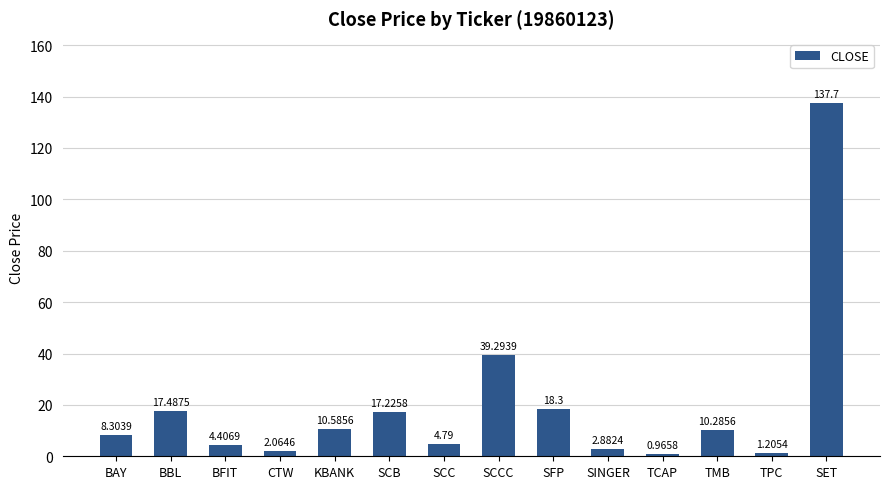

List the labels in order of value, largest first.

SET, SCCC, SFP, BBL, SCB, KBANK, TMB, BAY, SCC, BFIT, SINGER, CTW, TPC, TCAP